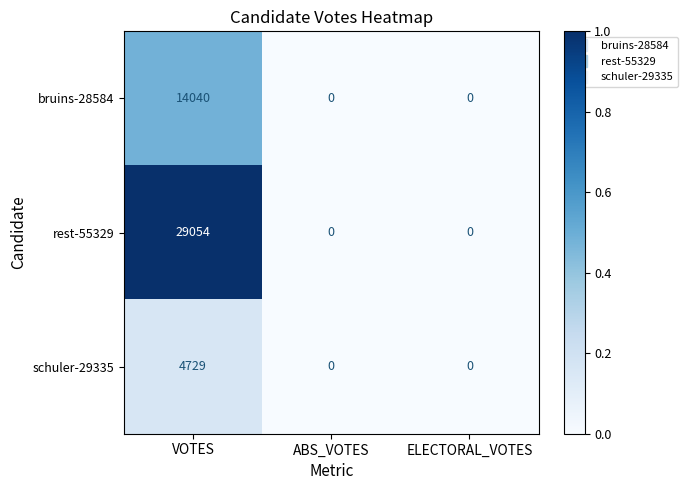

True or false: schuler-29335 has a value of 2355 at ABS_VOTES.

False